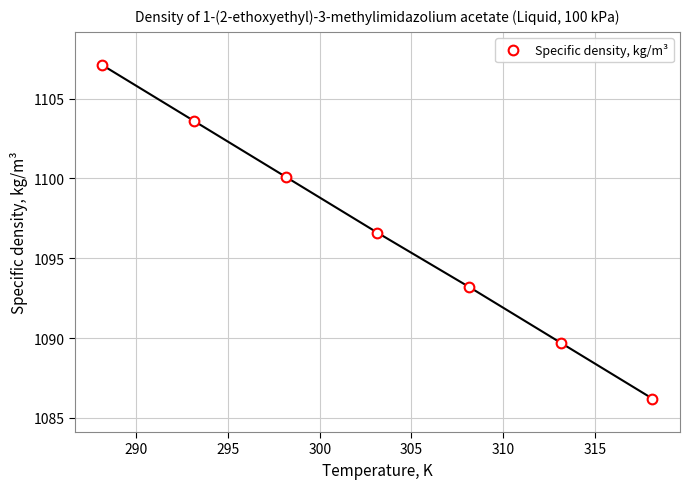

Count the number of data series in this chart.

1